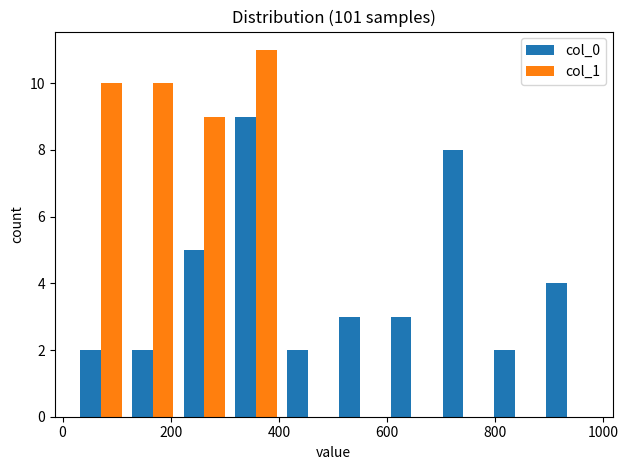

In the col_1 series, which range on the x-axis has the tallest bar?

320 to 400